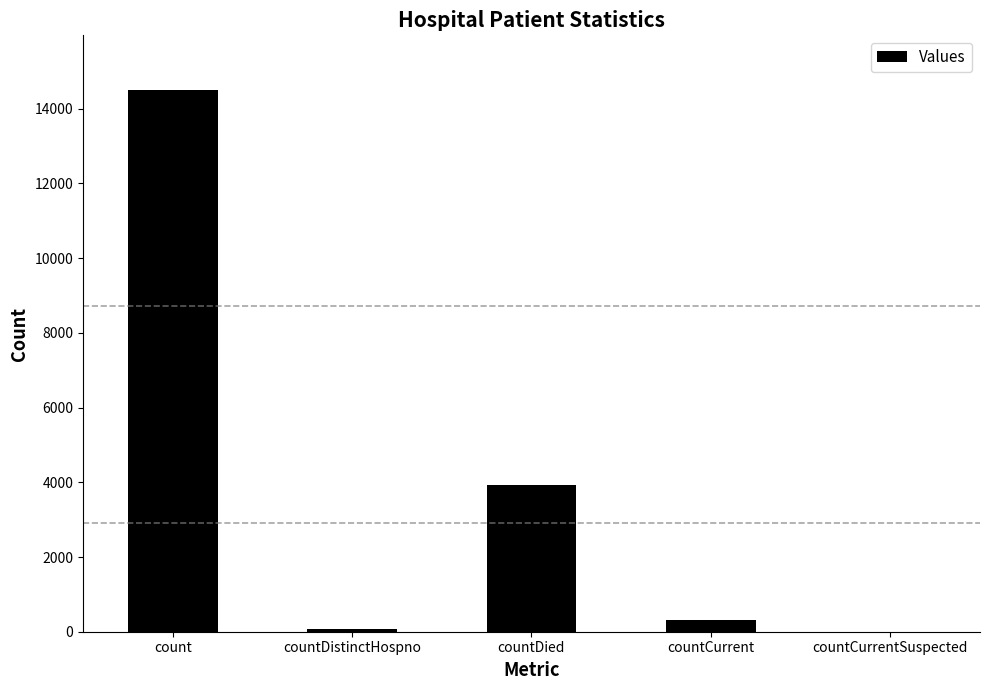

What is the change in value from countDistinctHospno to countCurrent?

+236